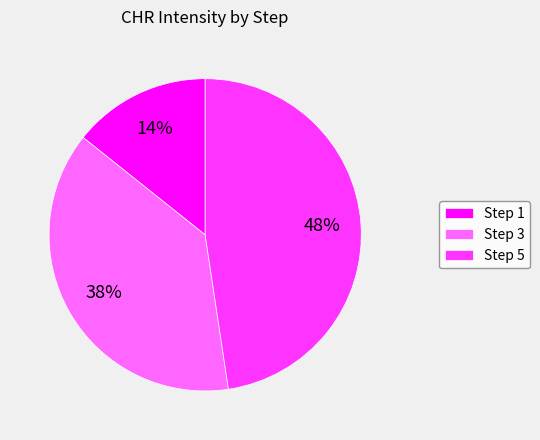

To the nearest percent, what is the combined percentage of Step 5 and Step 3?

86%